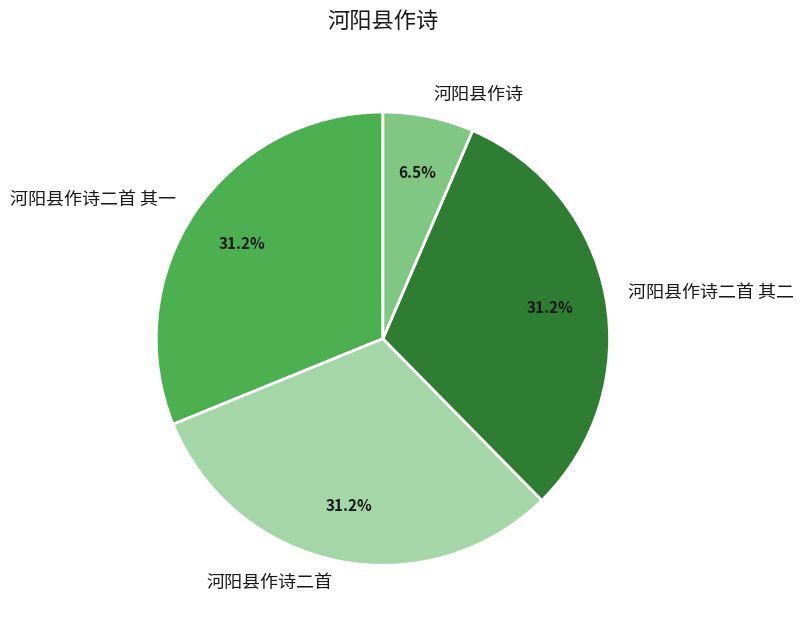

True or false: 河阳县作诗二首 accounts for 31% of the total.

True